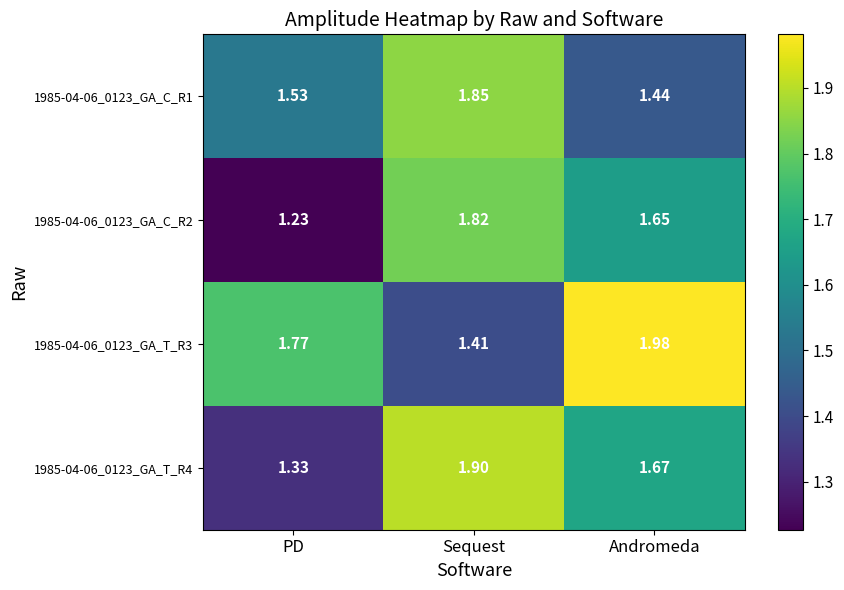

At which label is 1985-04-06_0123_GA_C_R1 closest to 1?

Andromeda